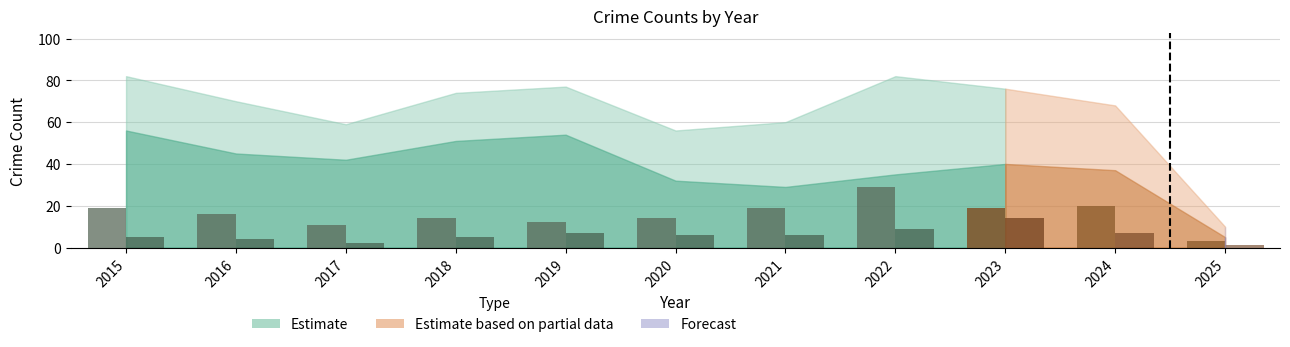

Is it true that the value at 2022 is 43?

False